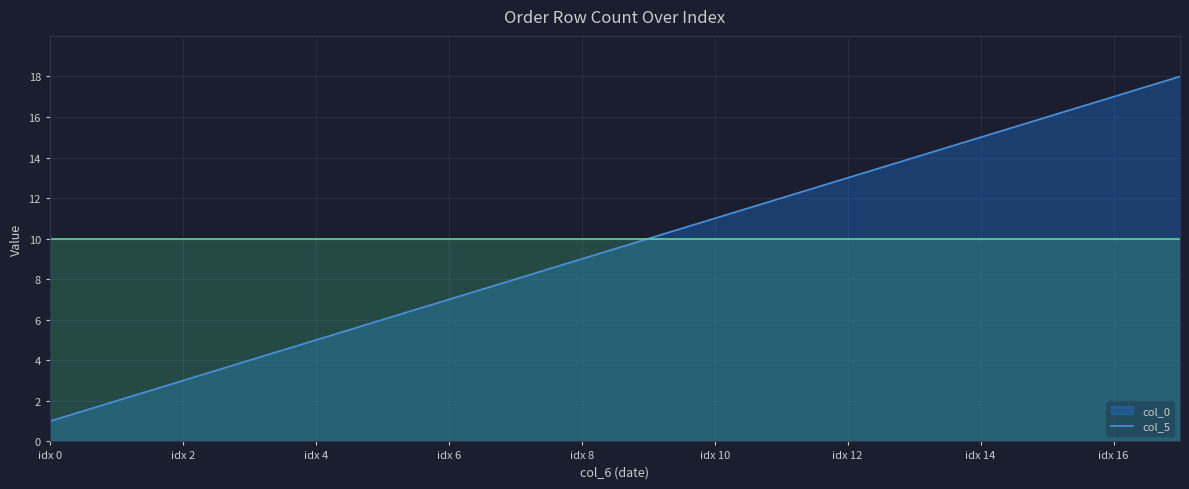

Reading left to right, what are all the values shown in this chart?

1	2	3	4	5	6	7	8	9	10	11	12	13	14	15	16	17	18